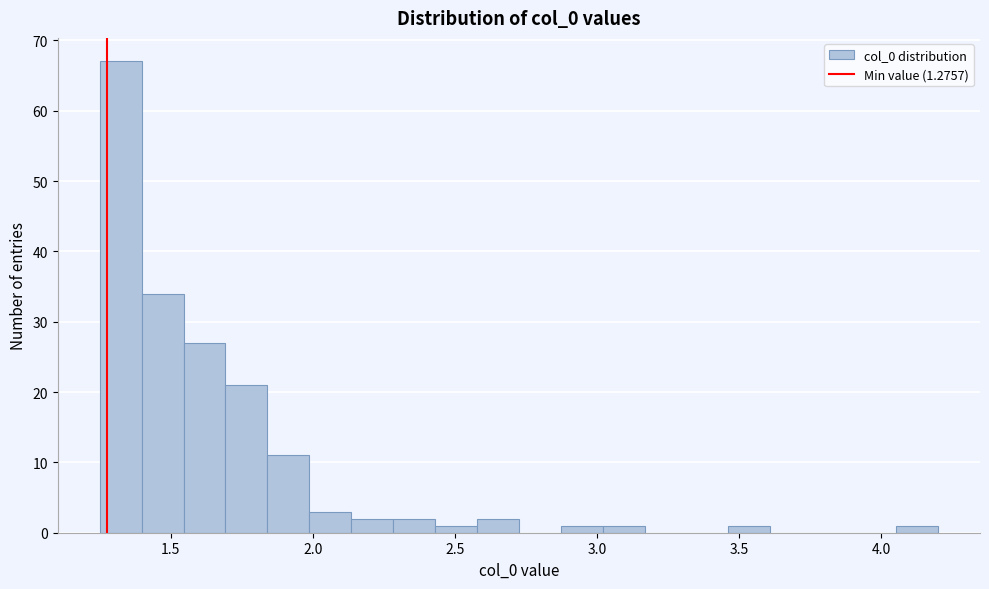

Around what value on the x-axis is the tallest bar? Give the approximate position of its centre, as read against the axis.

1.30